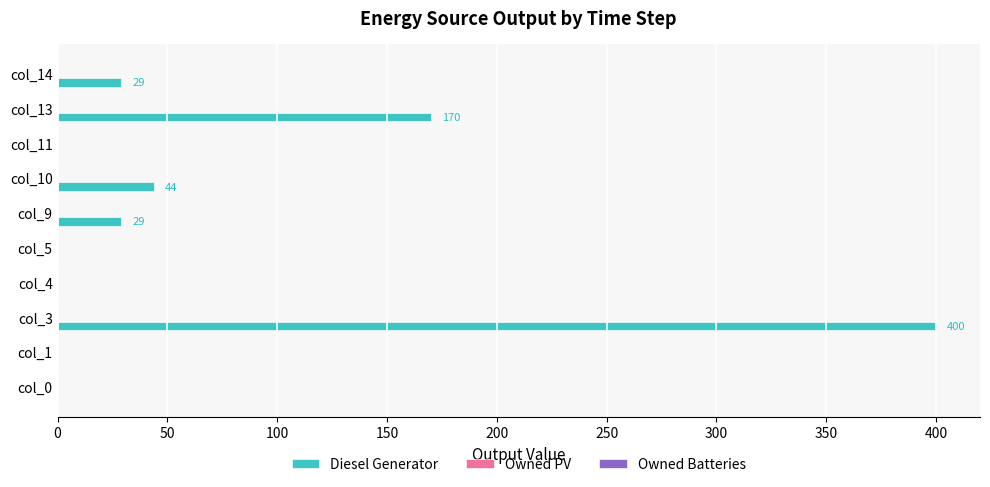

What is the change in value from col_4 to col_13?

+170